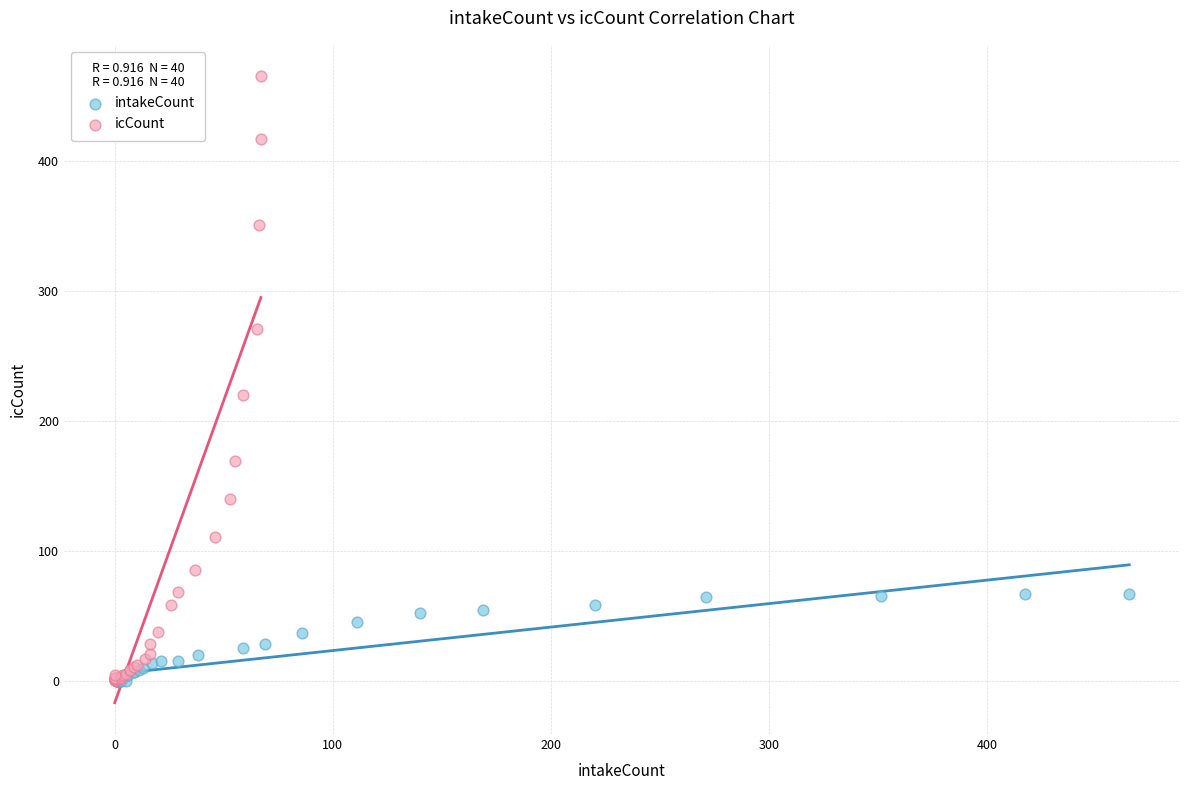

Which series contains the highest Y value?

icCount